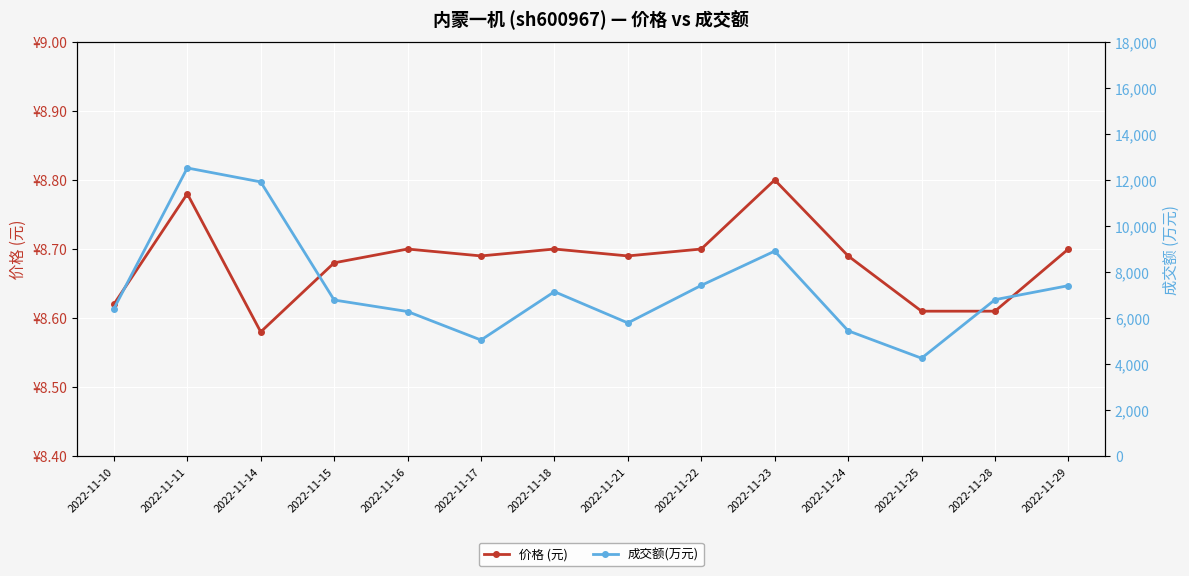

The value of 价格 (元) at 2022-11-17 is 14.6. True or false?

False